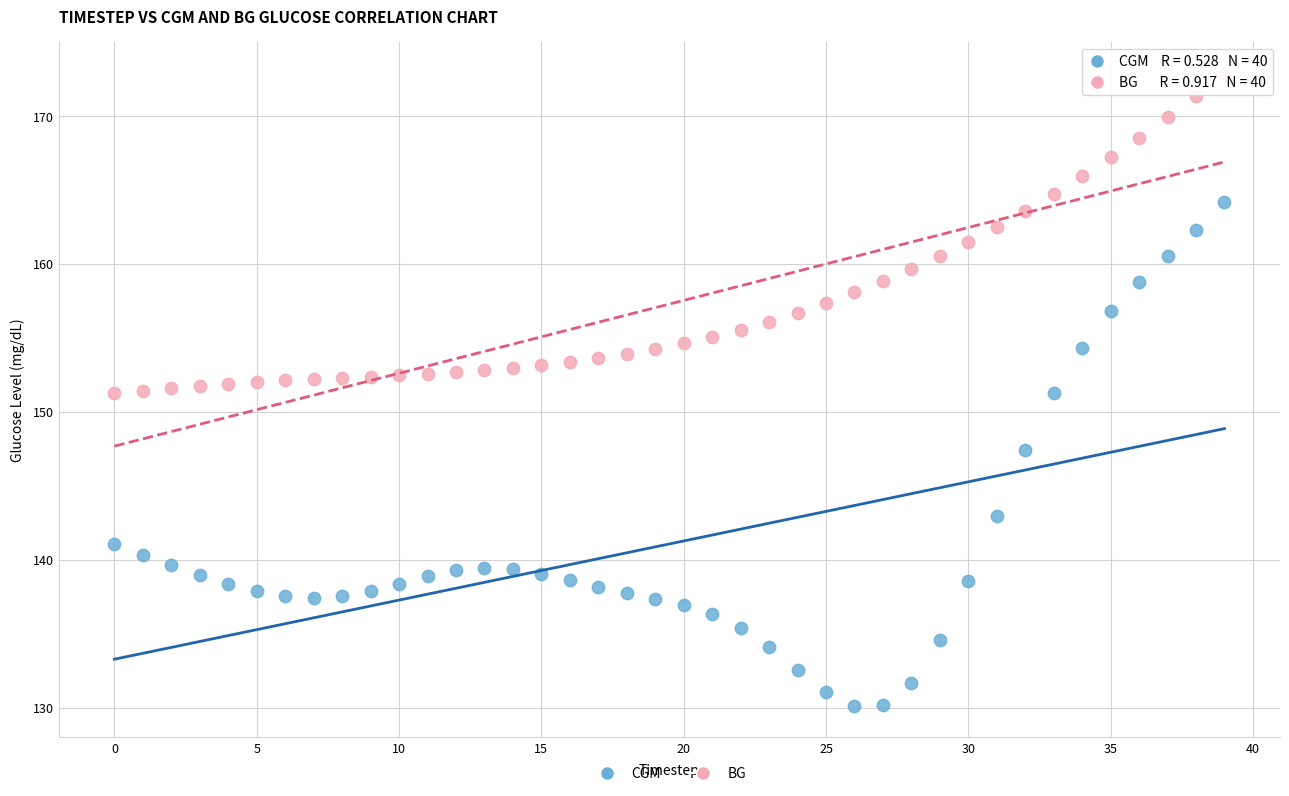

What are all the series names shown in the legend?

CGM, BG